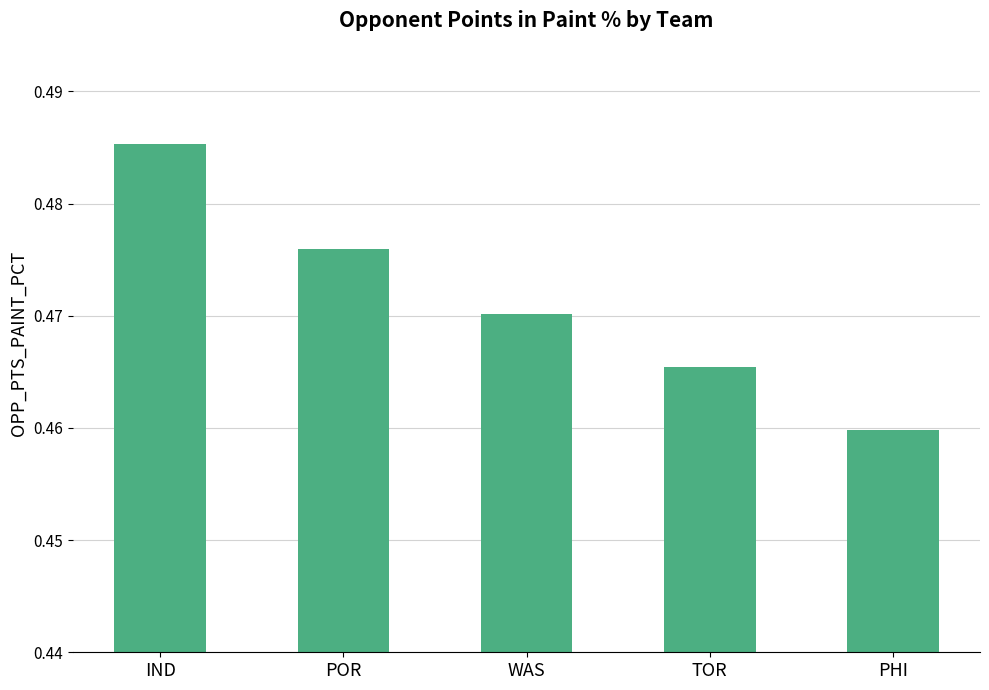

Rank the categories by value from highest to lowest.

IND, POR, WAS, TOR, PHI